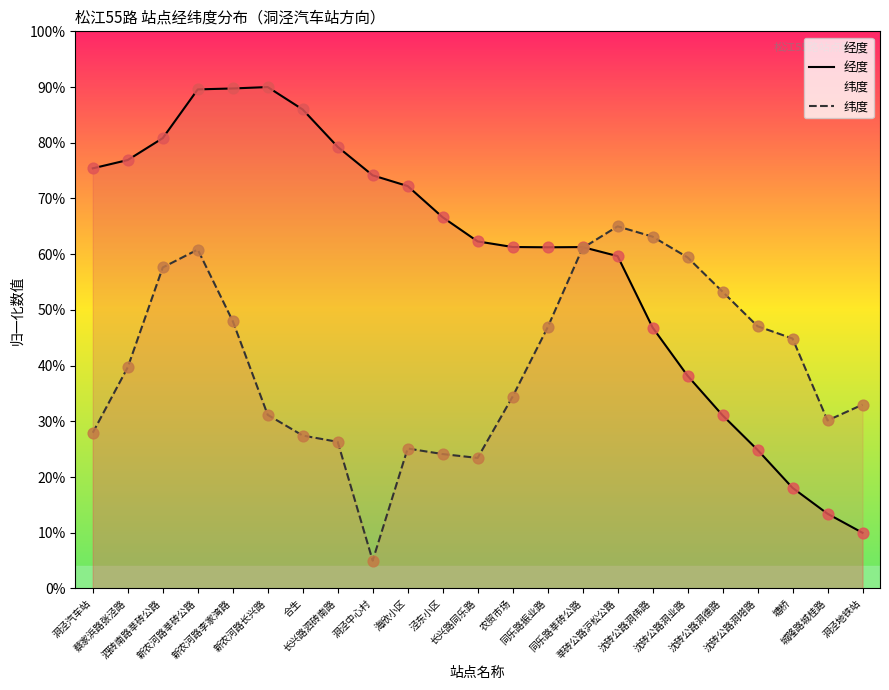

What are all the series names shown in the legend?

经度, 纬度